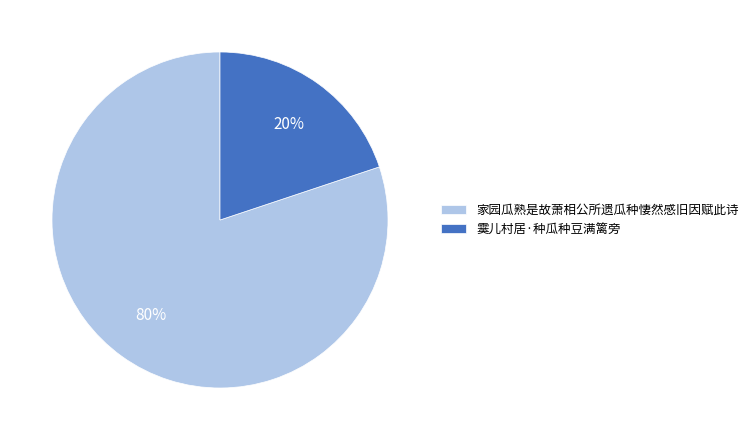

To the nearest percent, what portion does 家园瓜熟是故萧相公所遗瓜种悽然感旧因赋此诗 represent?

80%